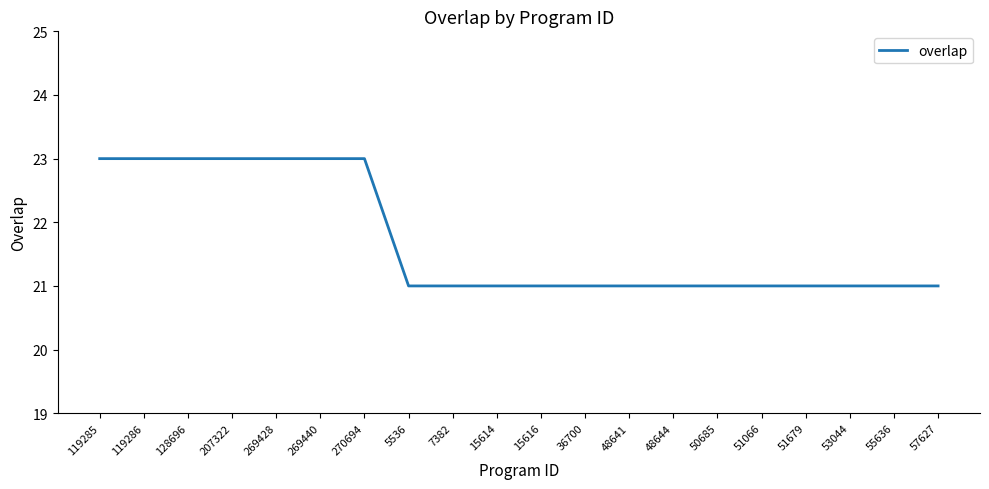

What position from the left is 119285?

1